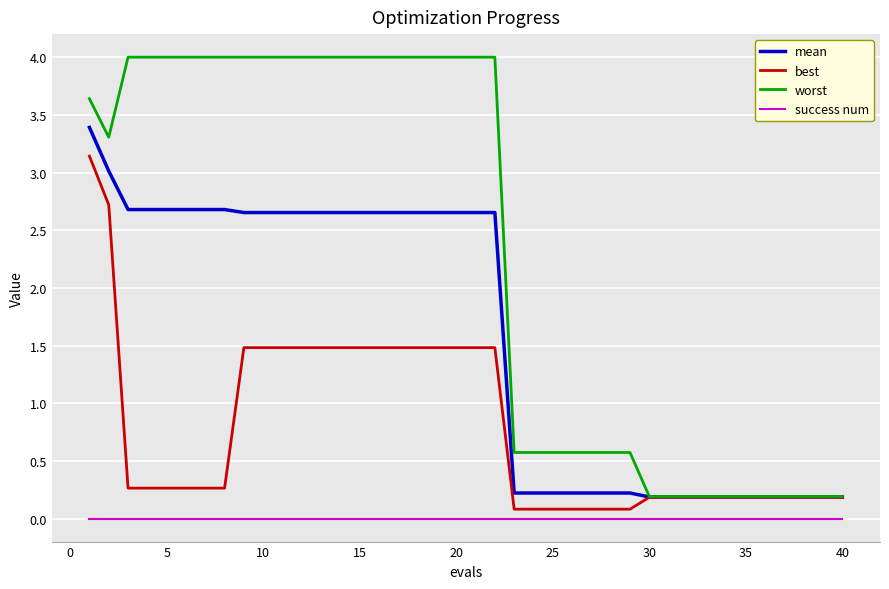

True or false: success num and mean cross at least once.

False